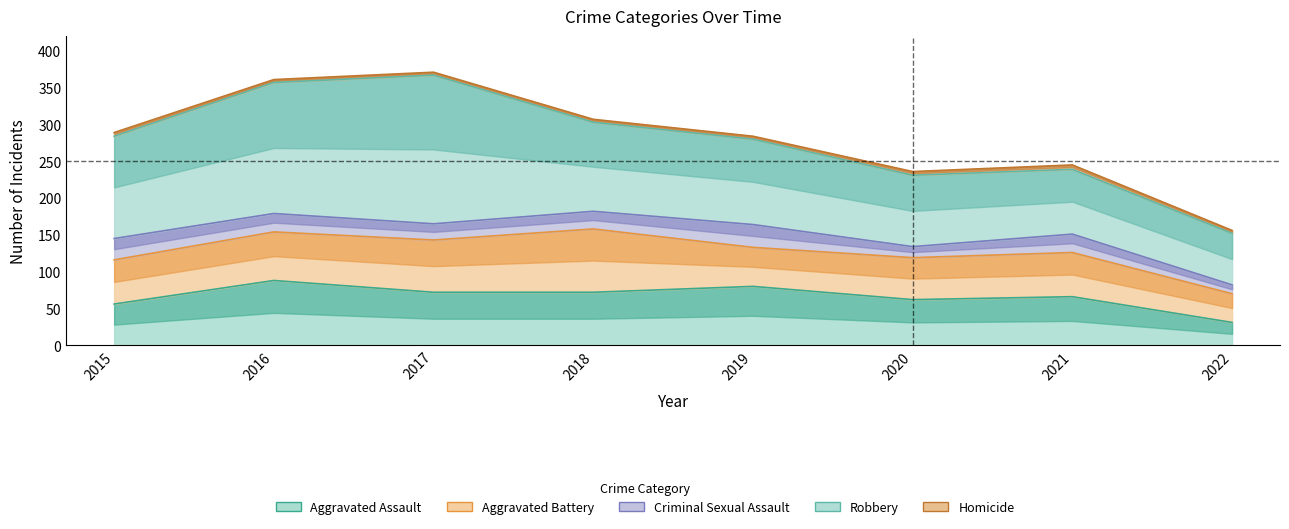

Which has a higher value, 2021 or 2017?

2017